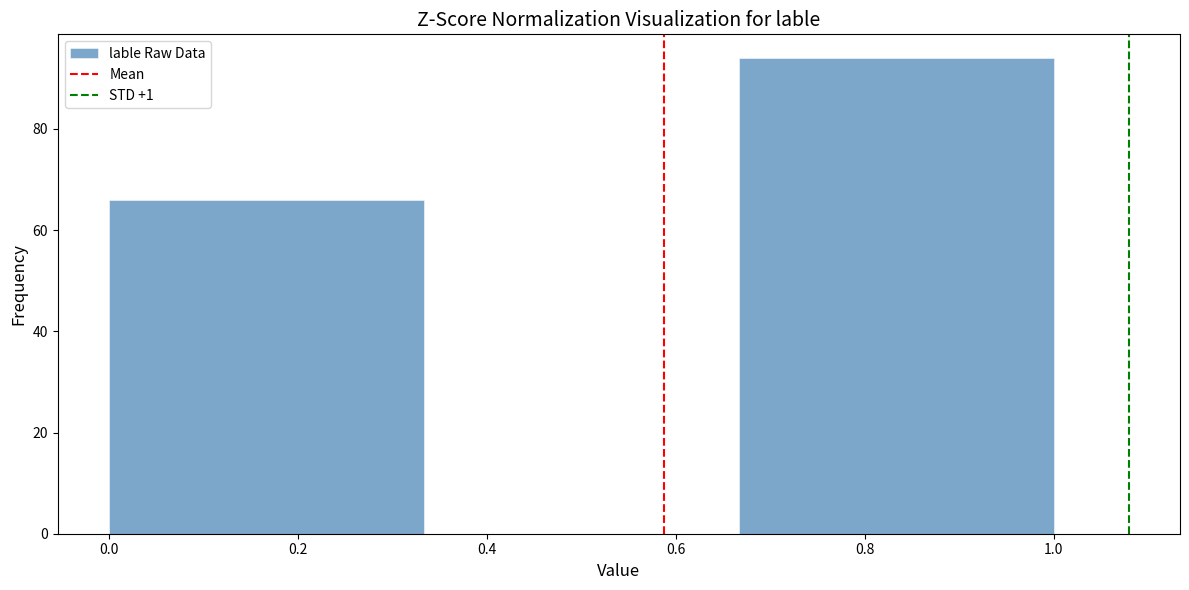

Which range on the x-axis has the tallest bar?

0.66 to 1.00